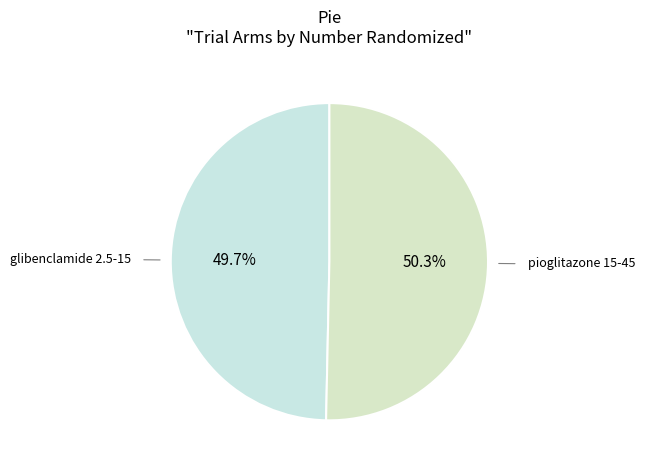

To the nearest percent, what is the difference between the largest and smallest slice percentages?

1%